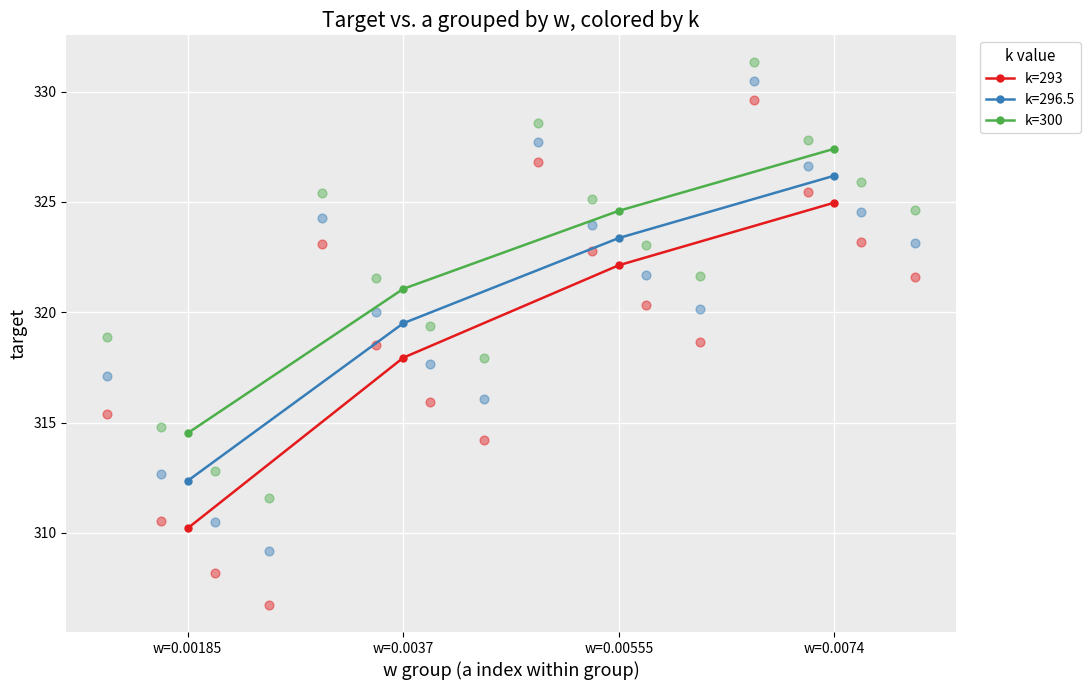

What are all the series names shown in the legend?

k=293, k=300